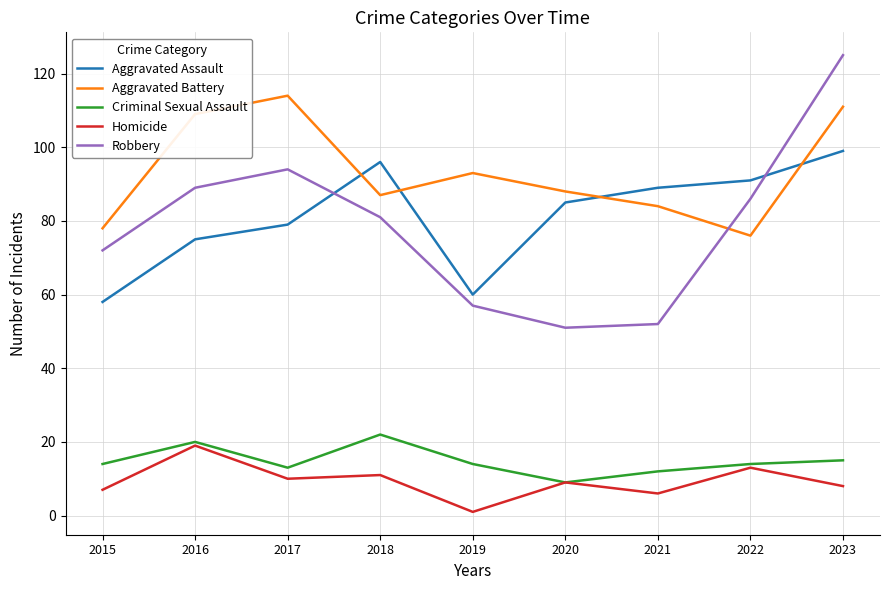

Reading left to right, extract all data points from this chart.

Aggravated Assault: 58	75	79	96	60	85	89	91	99
Aggravated Battery: 78	109	114	87	93	88	84	76	111
Criminal Sexual Assault: 14	20	13	22	14	9	12	14	15
Homicide: 7	19	10	11	1	9	6	13	8
Robbery: 72	89	94	81	57	51	52	86	125